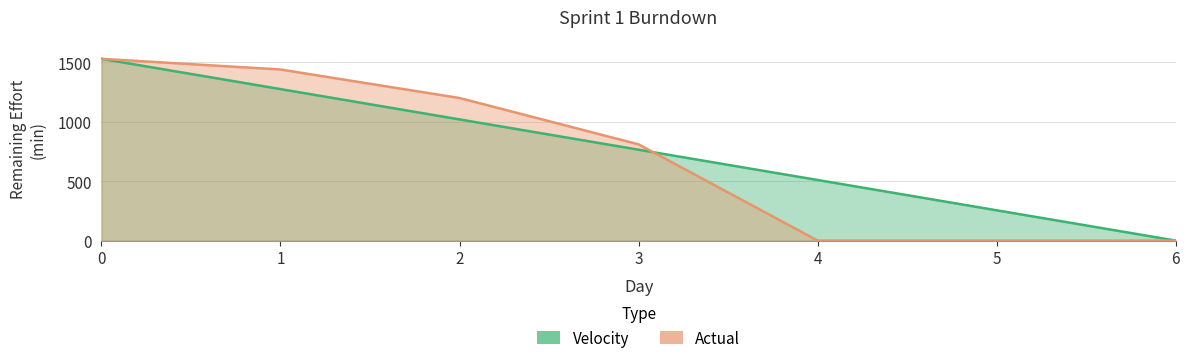

How many data points does each series have?

7